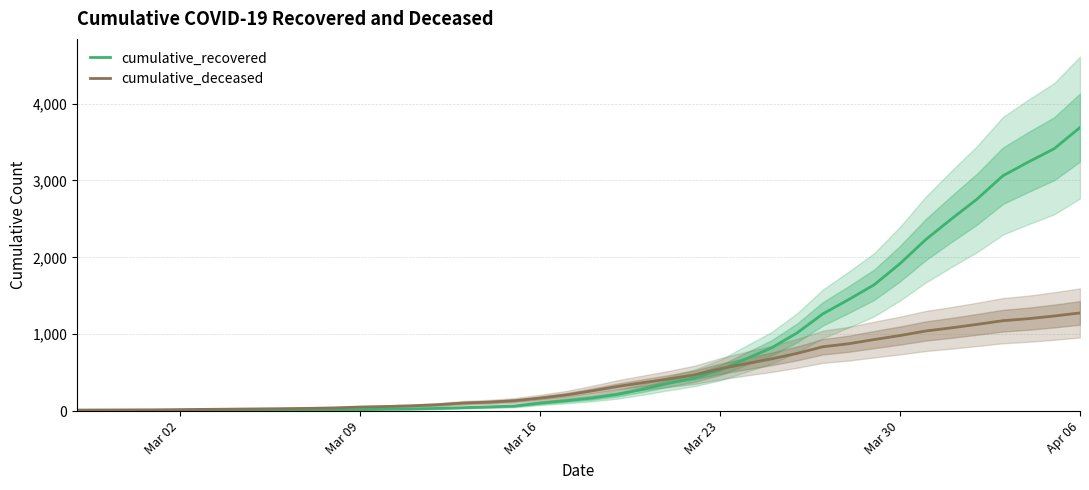

How many lines are shown in the chart?

2